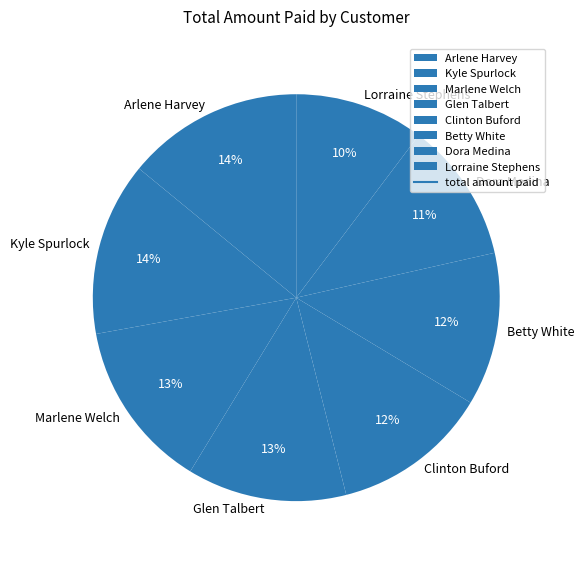

Count the number of slices in the pie.

8